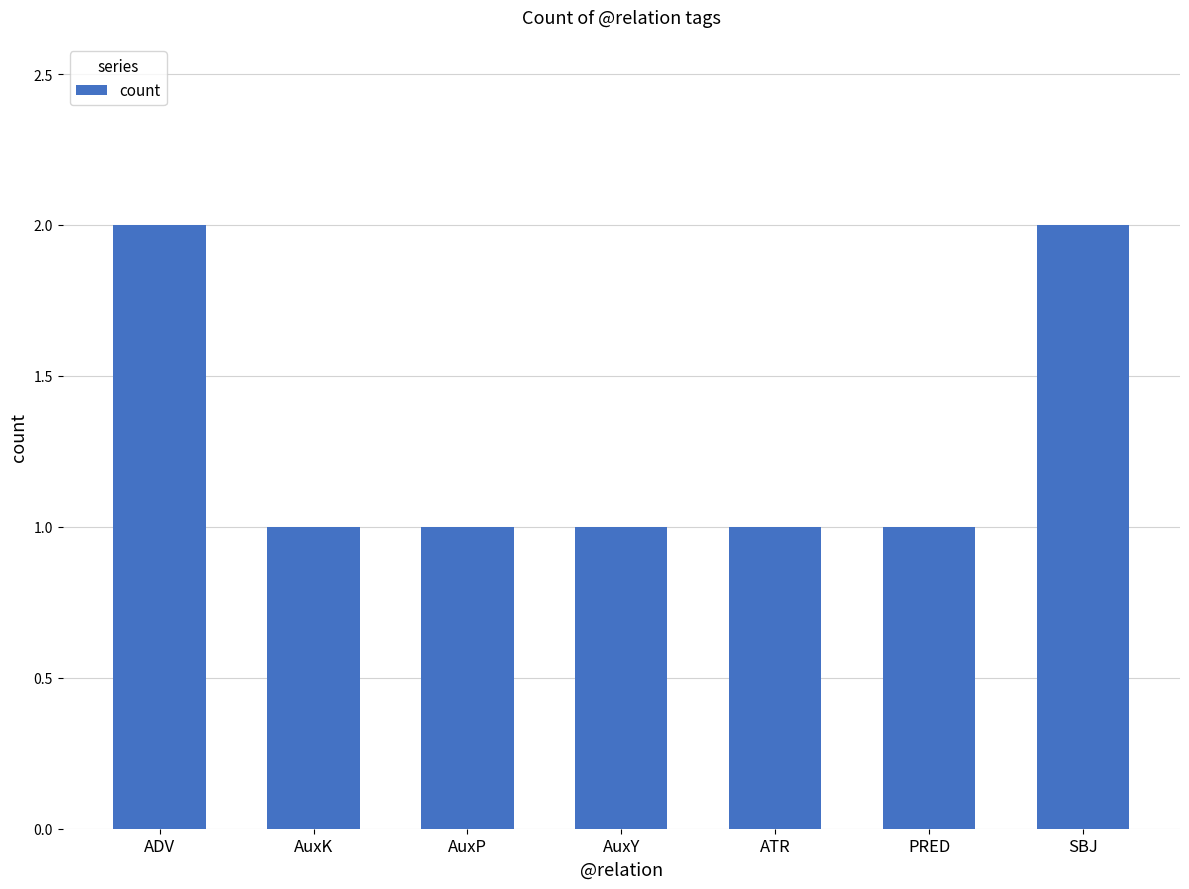

The value at AuxP is 1. True or false?

True